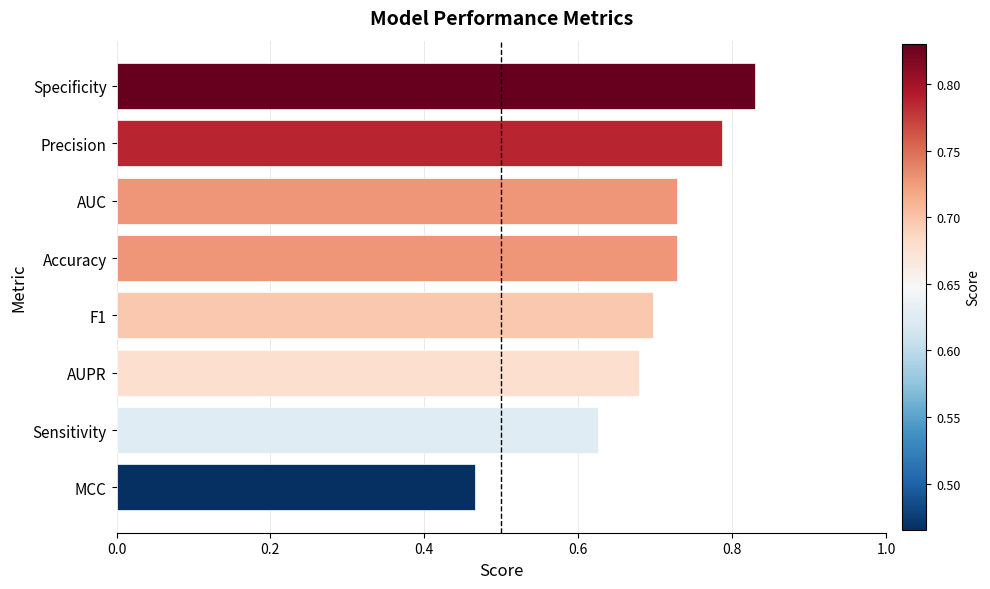

How many series are shown in this chart?

1